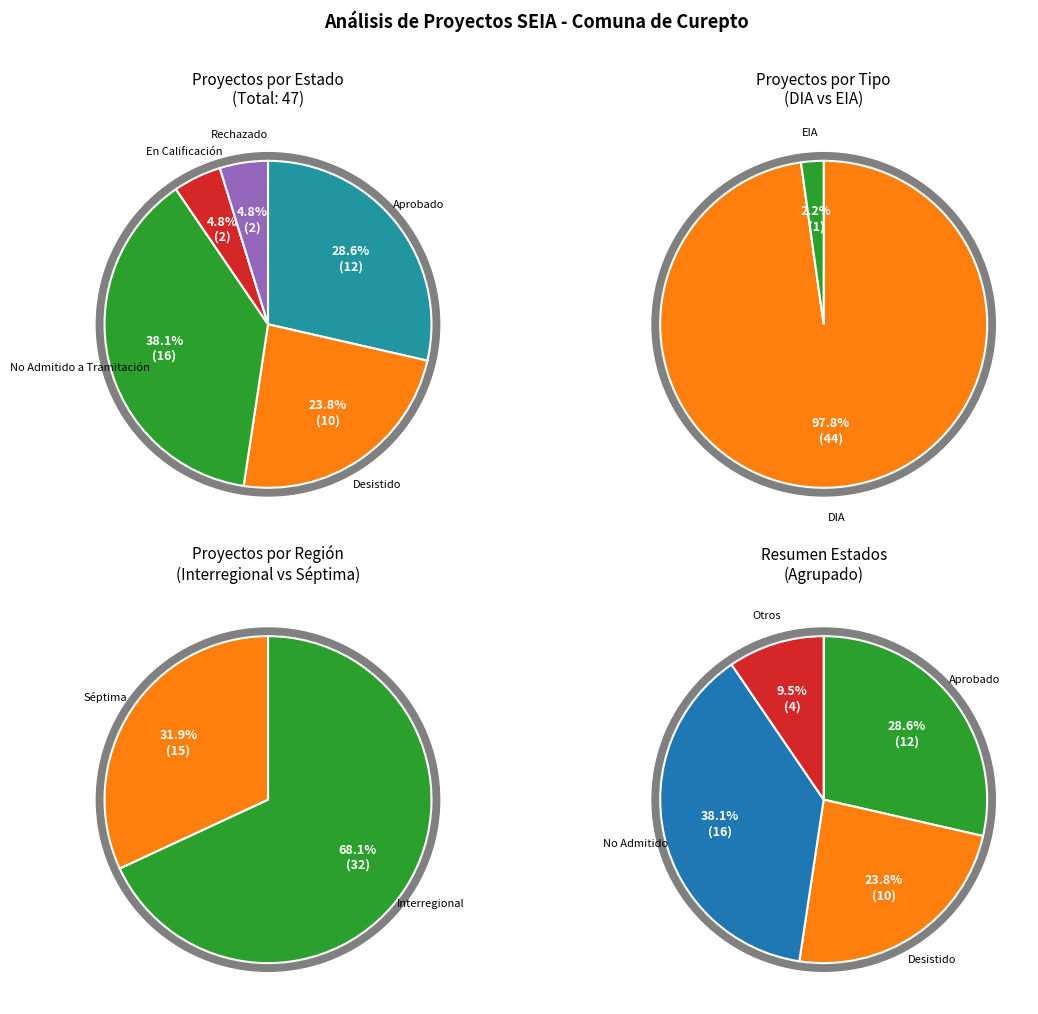

What is the change in value from Desistido to En Calificación?

-8